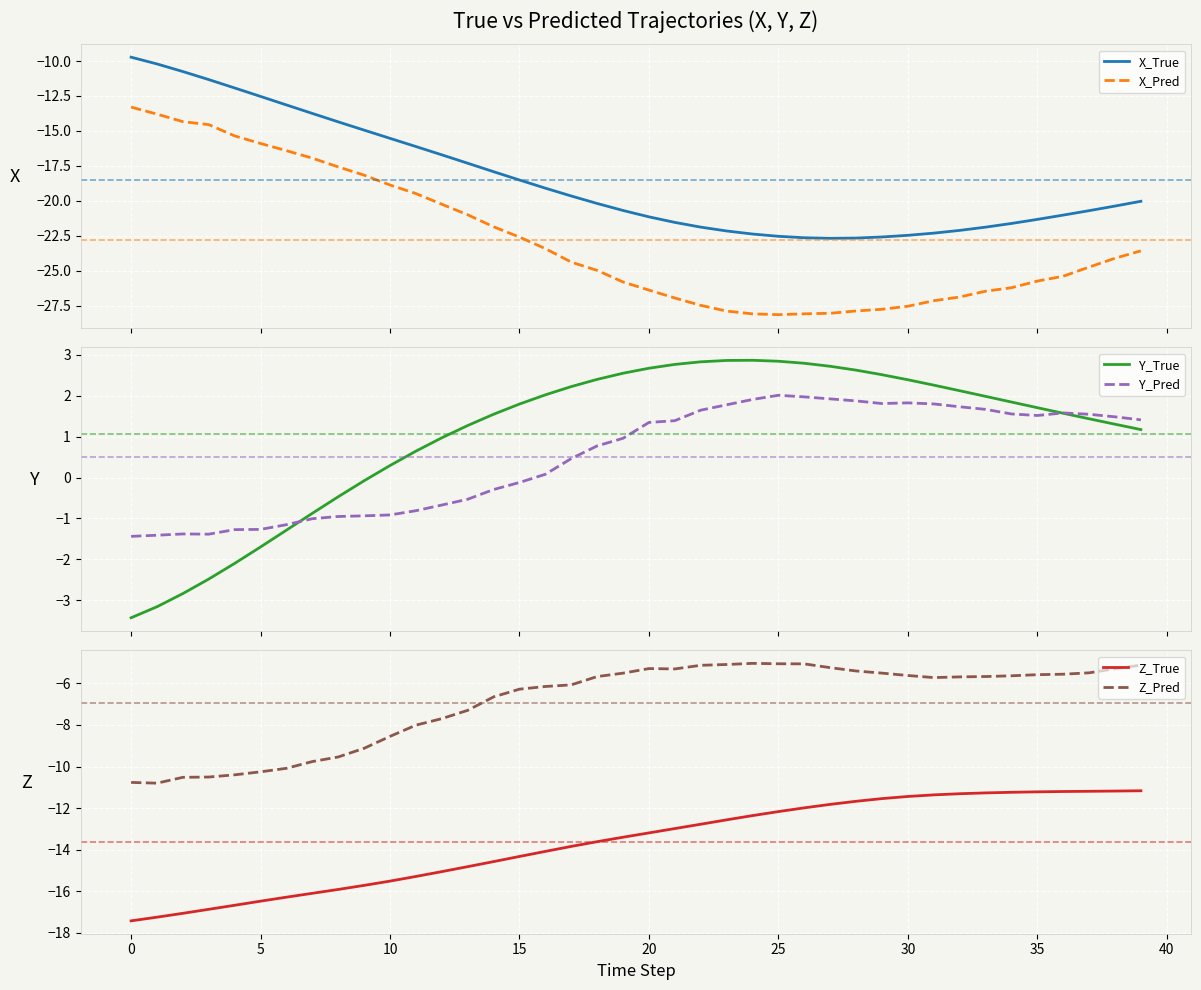

At how many categories does at least one series exceed -1?

33